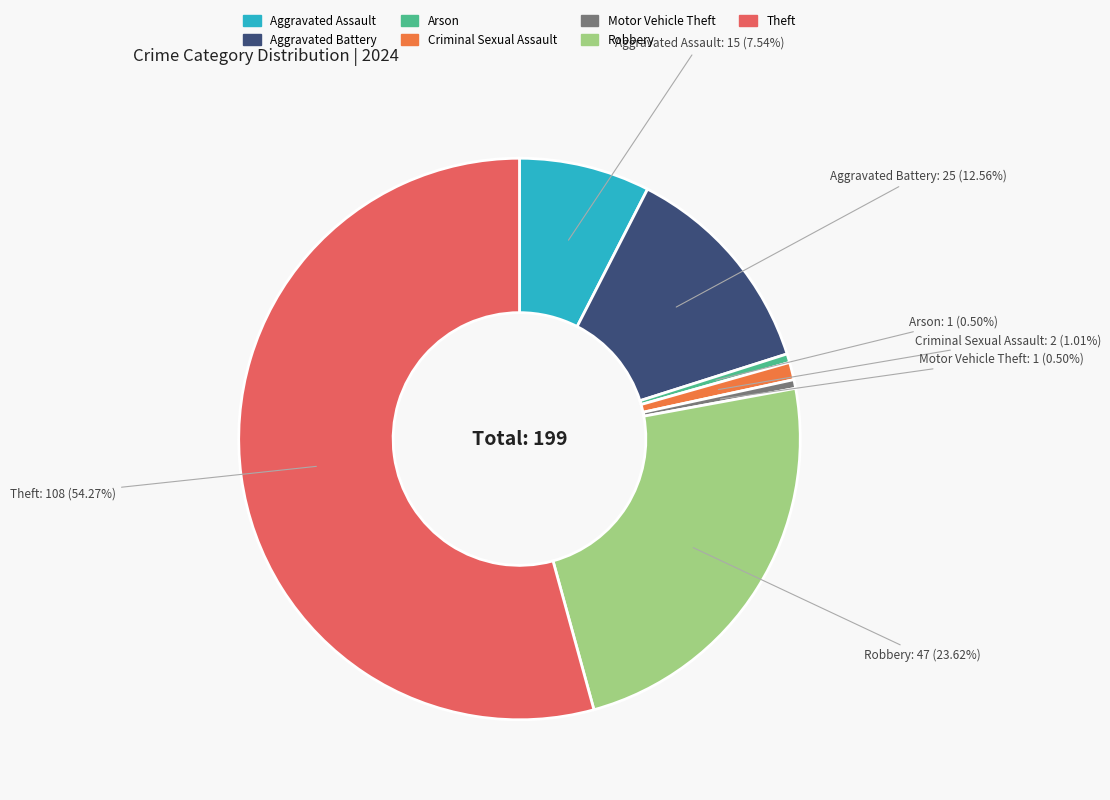

What percentage is NOT represented by Criminal Sexual Assault?

99.0%